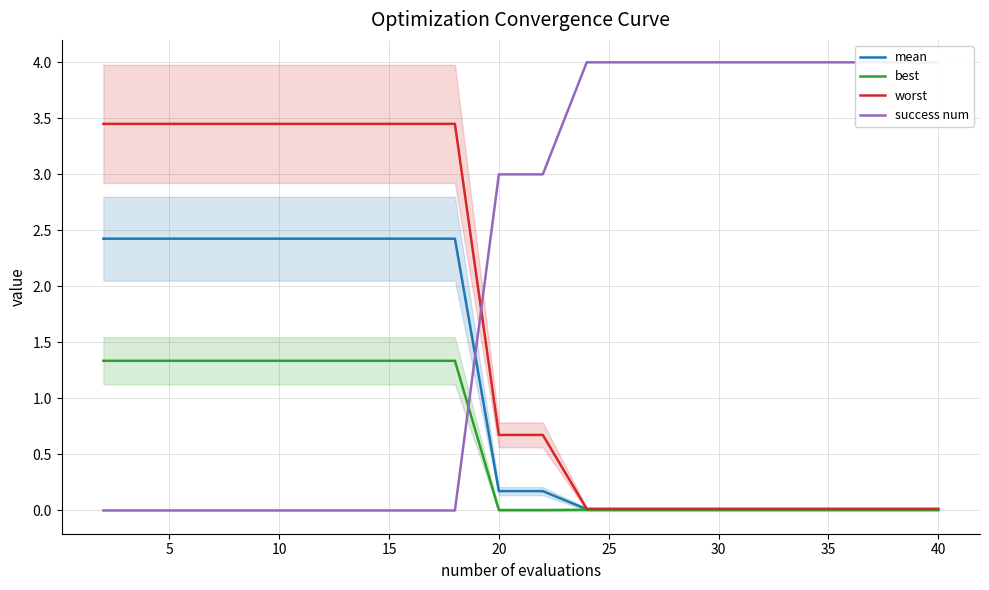

What are all the series names shown in the legend?

mean, best, worst, success num